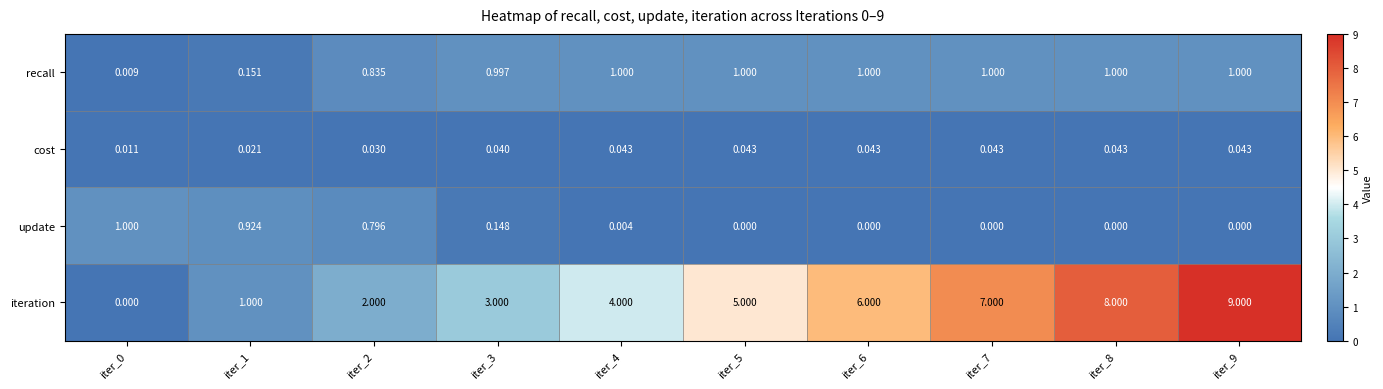

Which series has the widest spread of values?

iteration